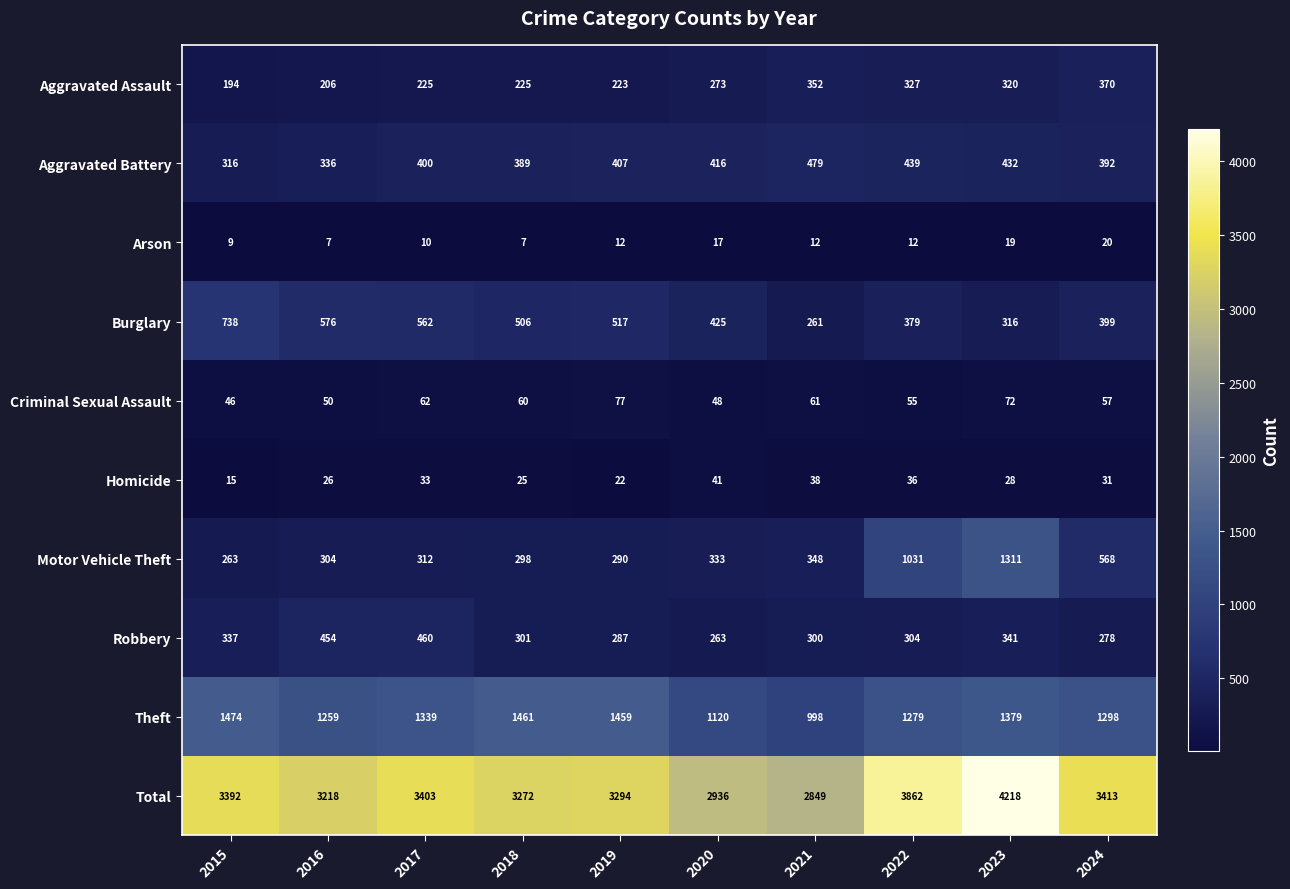

What is the greatest value displayed?

4218